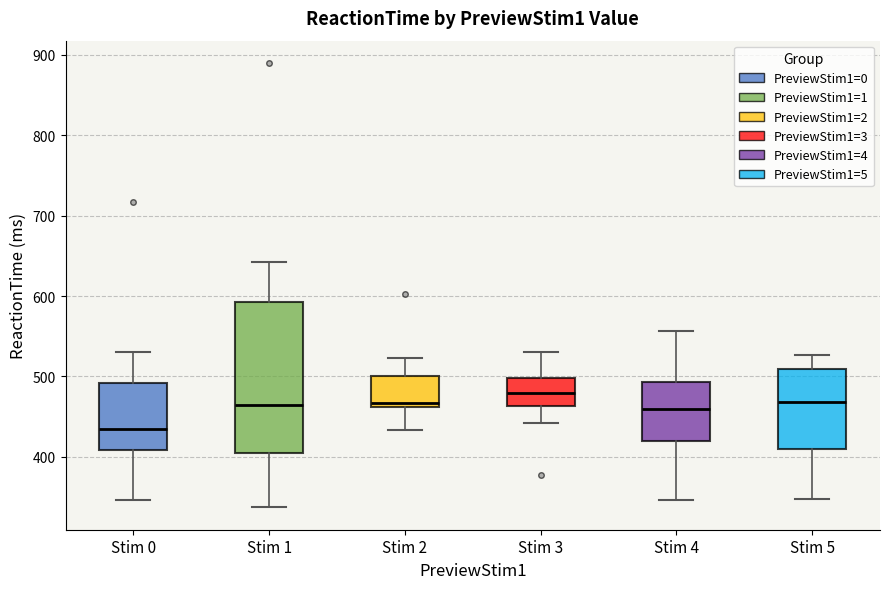

Reading left to right, read every box against the y-axis: the position of its median line, the range the box covers, and the ends of its whiskers. The values are not printed on the chart, so give them approximately, as read against the axis.

Stim 0: median 440, box 410 to 490, whiskers 350 to 530
Stim 1: median 470, box 400 to 590, whiskers 340 to 640
Stim 2: median 470, box 460 to 500, whiskers 430 to 520
Stim 3: median 480, box 460 to 500, whiskers 440 to 530
Stim 4: median 460, box 420 to 490, whiskers 350 to 560
Stim 5: median 470, box 410 to 510, whiskers 350 to 530